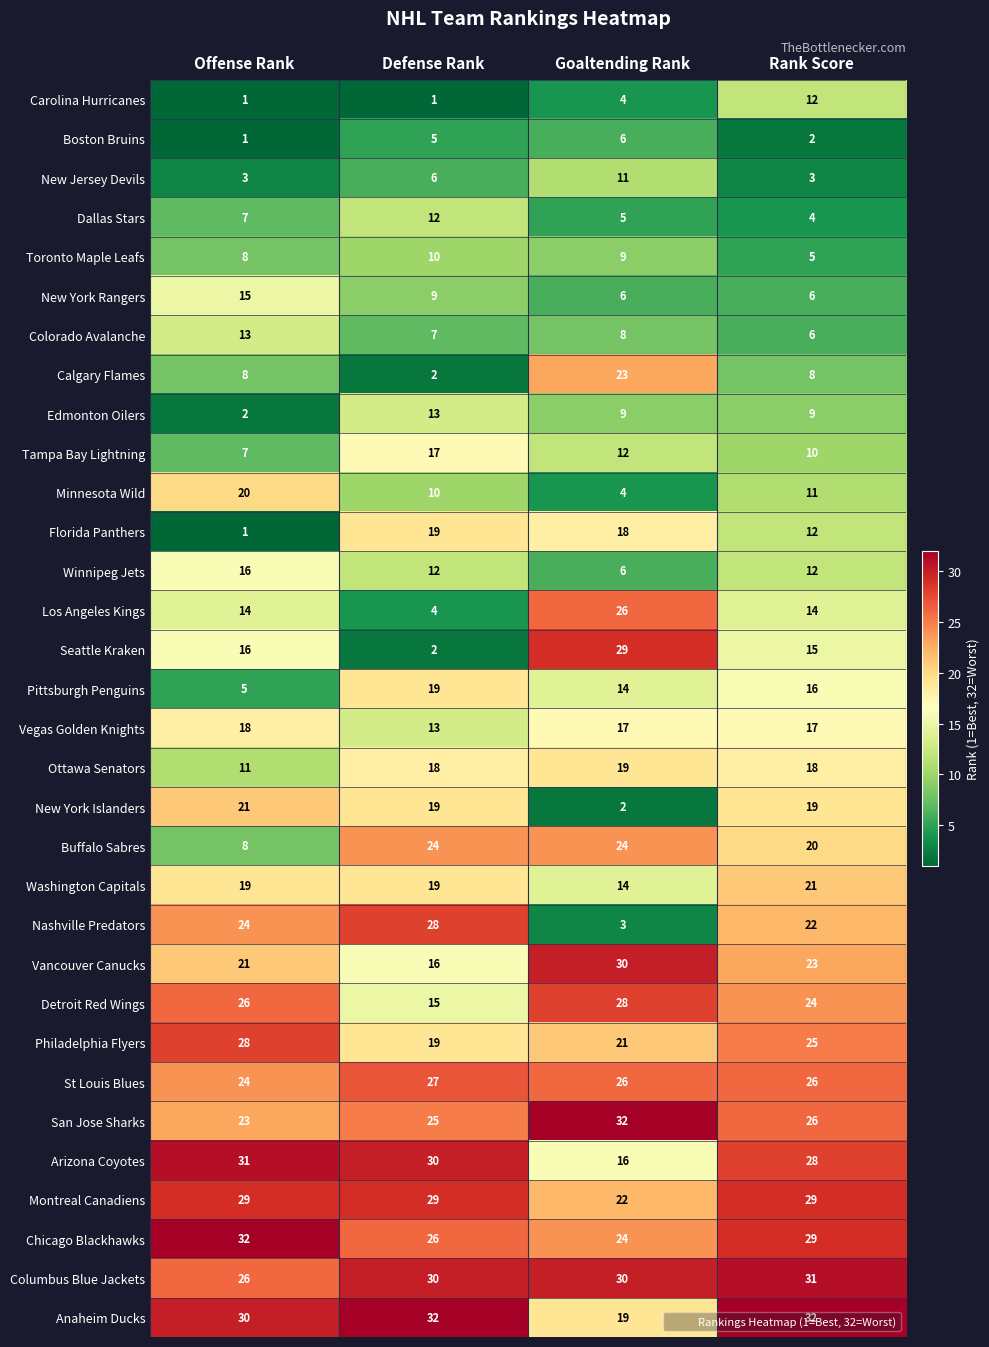

What is the maximum value shown in the chart?

32